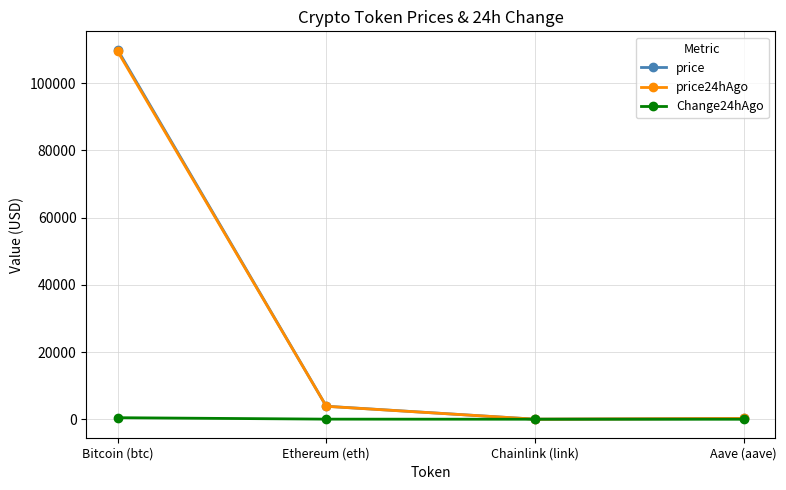

What is the sum of all price24hAgo values?

113564.4